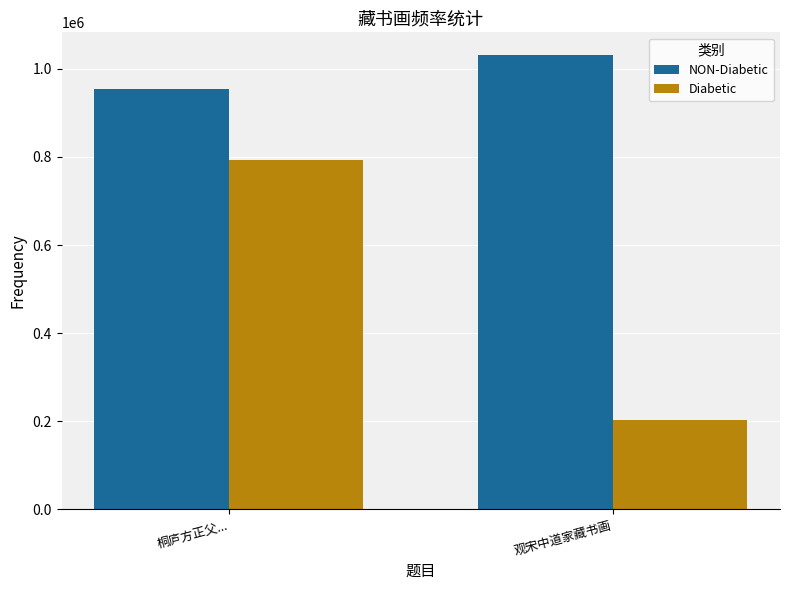

Reading right to left, what are all the values shown in this chart?

NON-Diabetic: 观宋中道家藏书画=1031352	桐庐方正父...=955320
Diabetic: 观宋中道家藏书画=202974	桐庐方正父...=793195